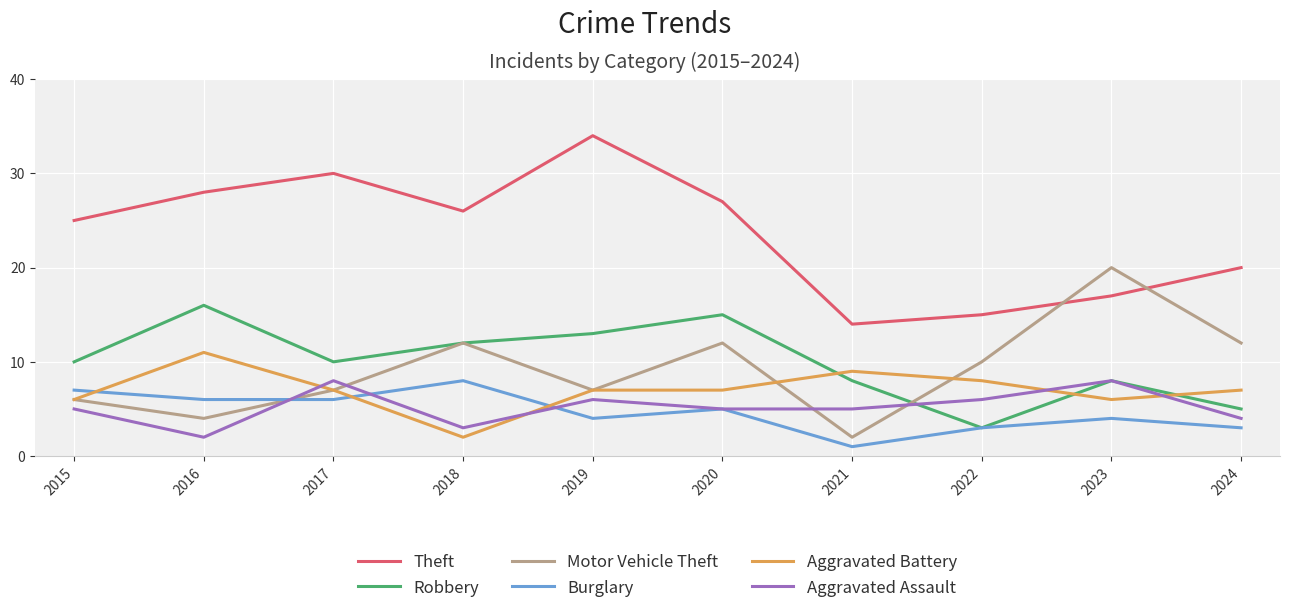

True or false: Robbery and Aggravated Assault intersect in this chart.

True